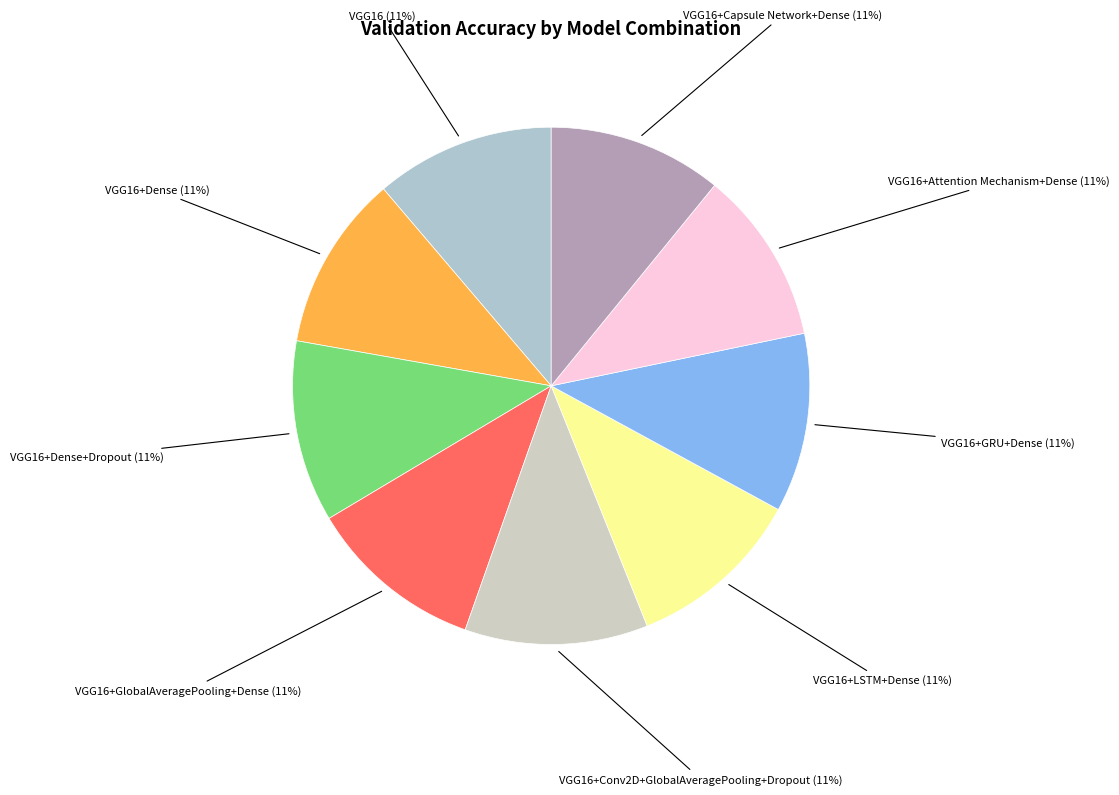

Is there any slice that represents more than half of the pie?

No